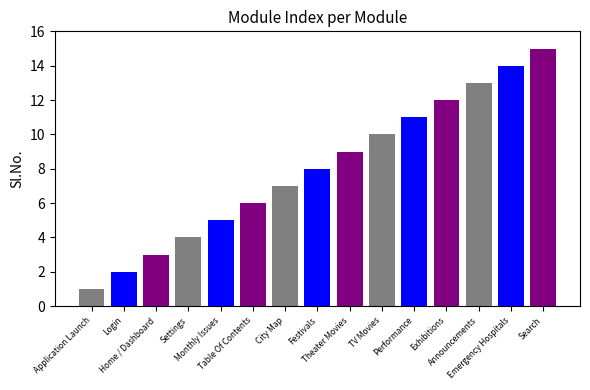

What is the label of the 14th bar from the left?

Emergency Hospitals